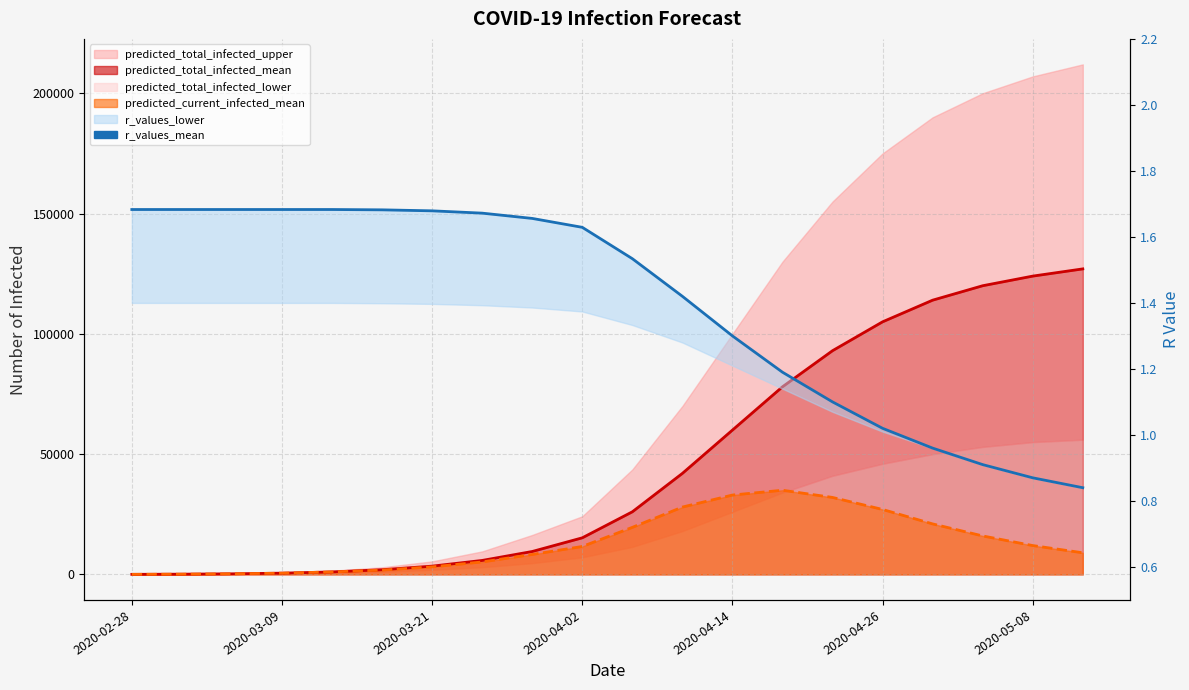

Does the chart display data point markers on the line(s)?

No